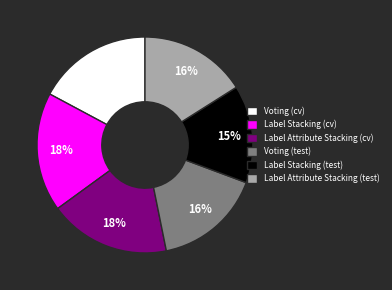

Is the sum of Voting (test) and Label Stacking (test) greater than half?

No